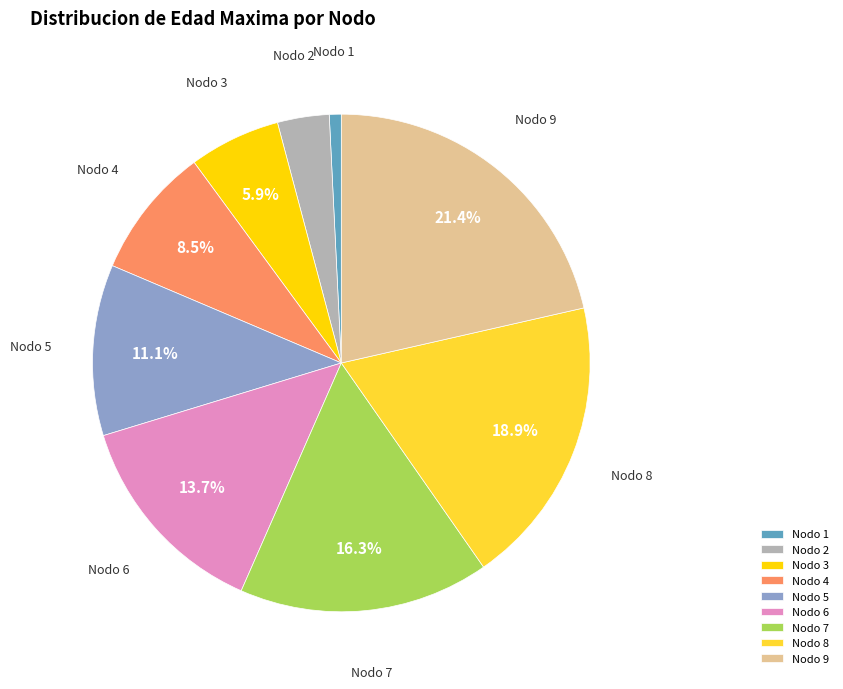

Which has a higher value, Nodo 4 or Nodo 8?

Nodo 8